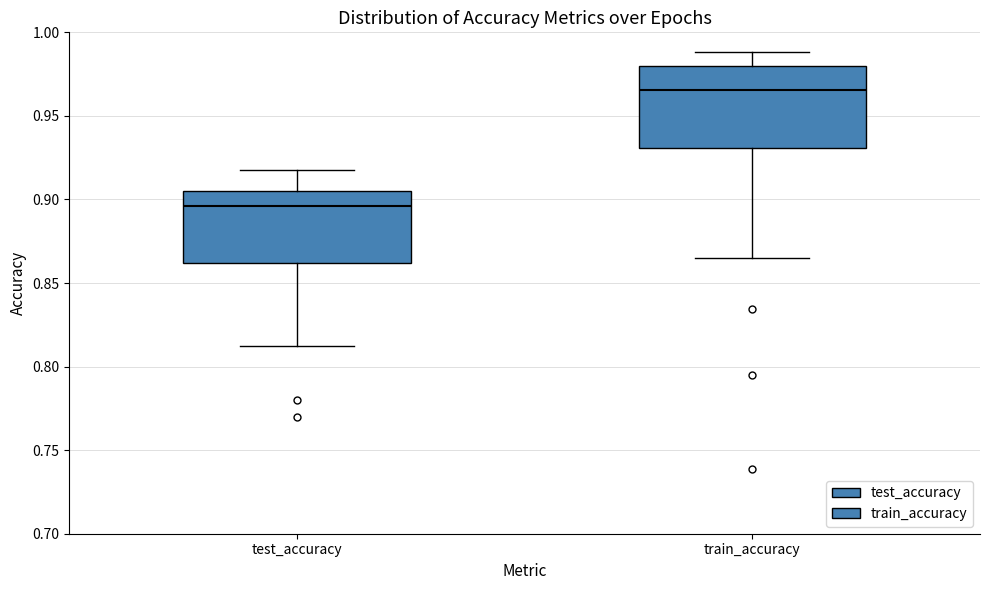

Where does the median line of the box for train_accuracy sit on the y-axis? The values are not printed on the chart, so give them approximately, as read against the axis.

0.965